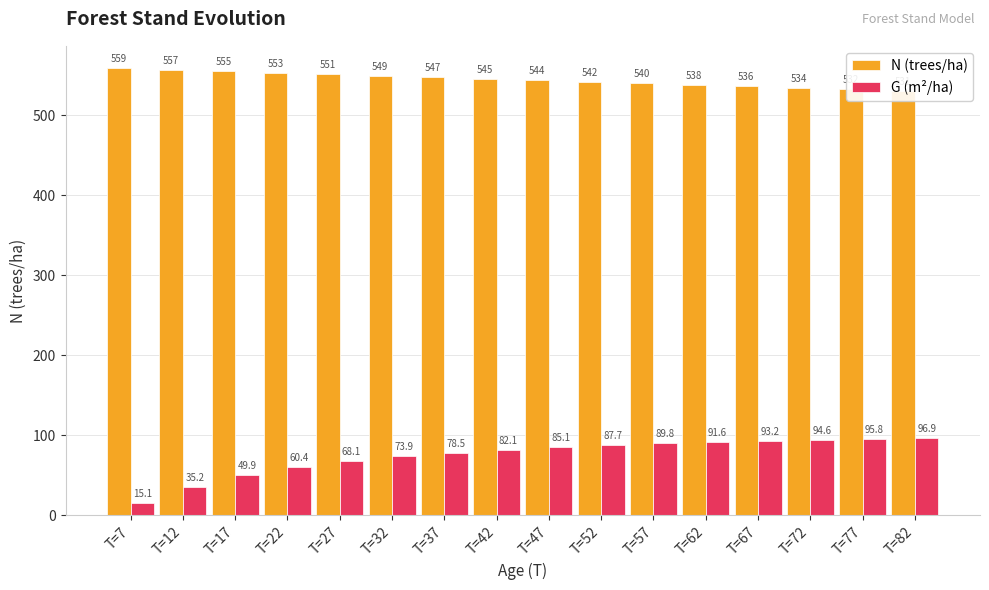

What is the approximate value of G (m²/ha) at T=22?

60.4